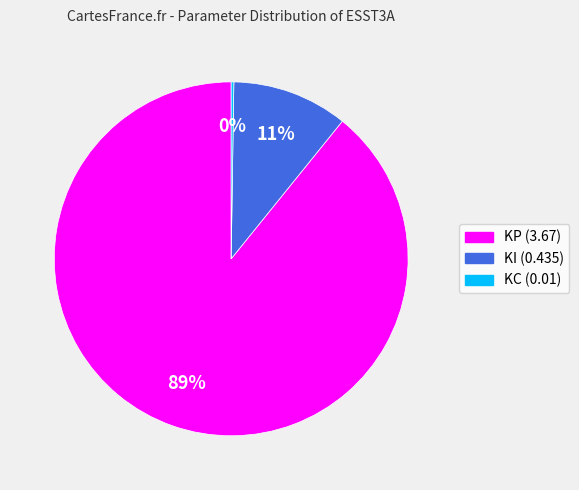

Is KP (3.67) the majority of the pie?

Yes